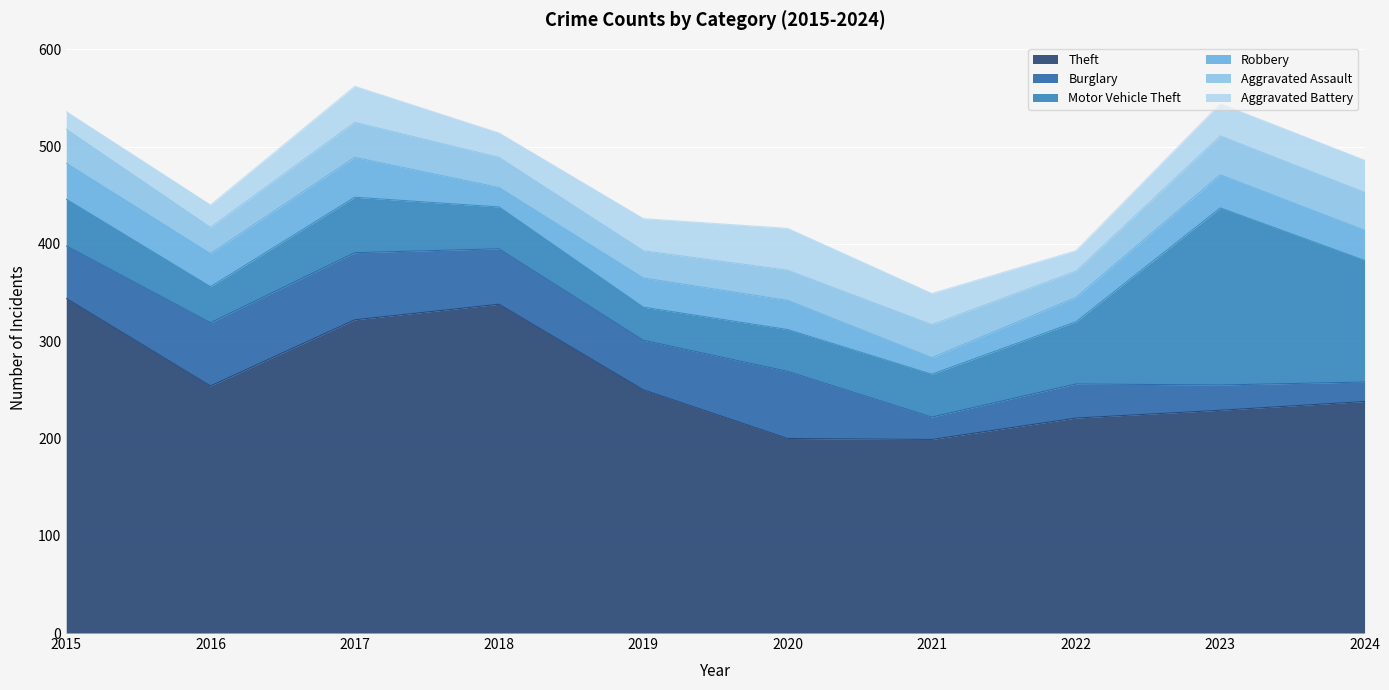

Rank the series by their maximum value, from lowest to highest.

Aggravated Assault, Robbery, Aggravated Battery, Burglary, Motor Vehicle Theft, Theft